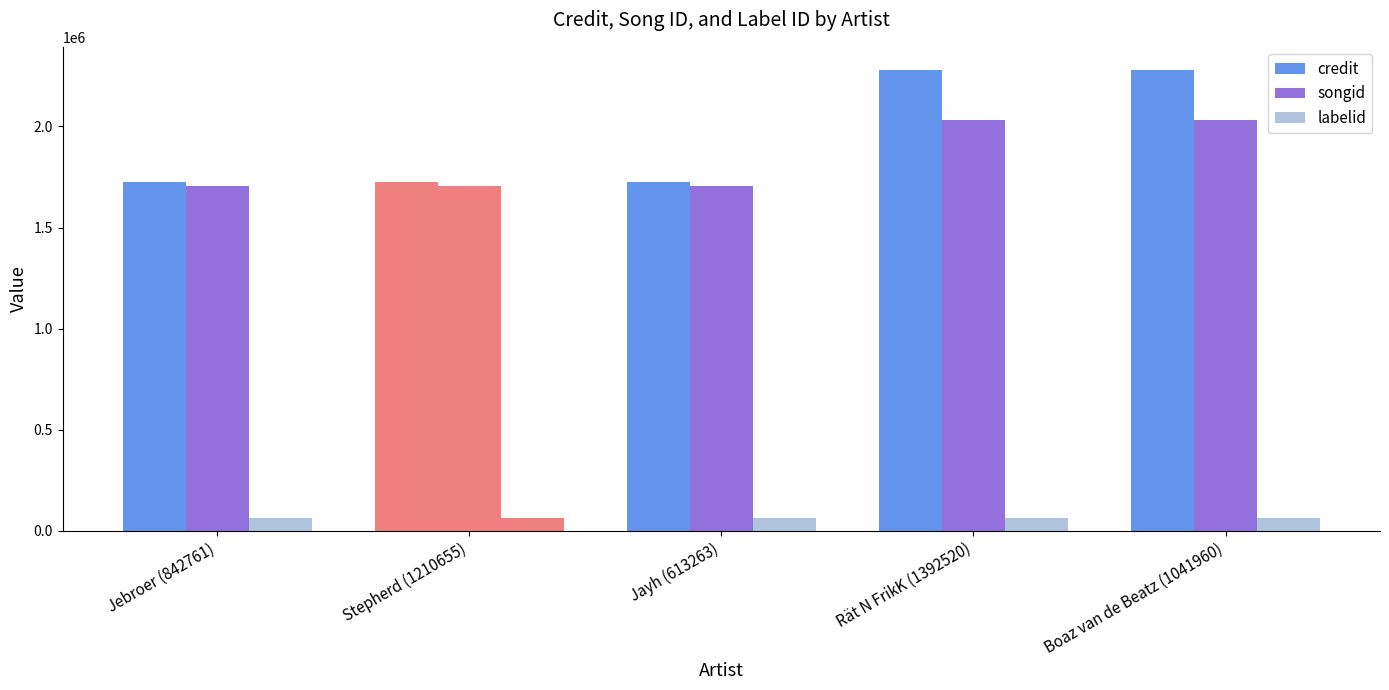

What is the lowest value of the credit series?

1725225